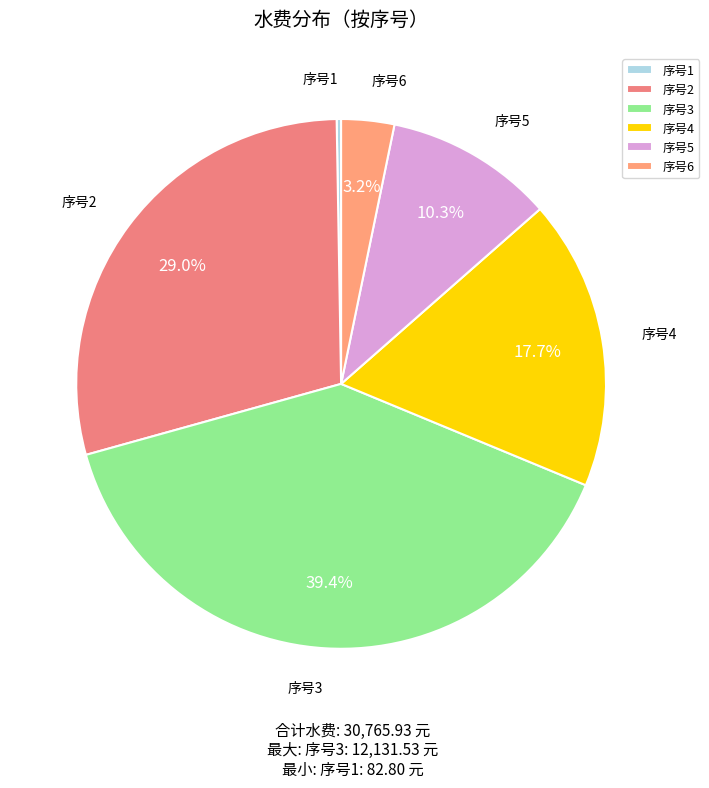

Is there any slice that represents more than half of the pie?

No